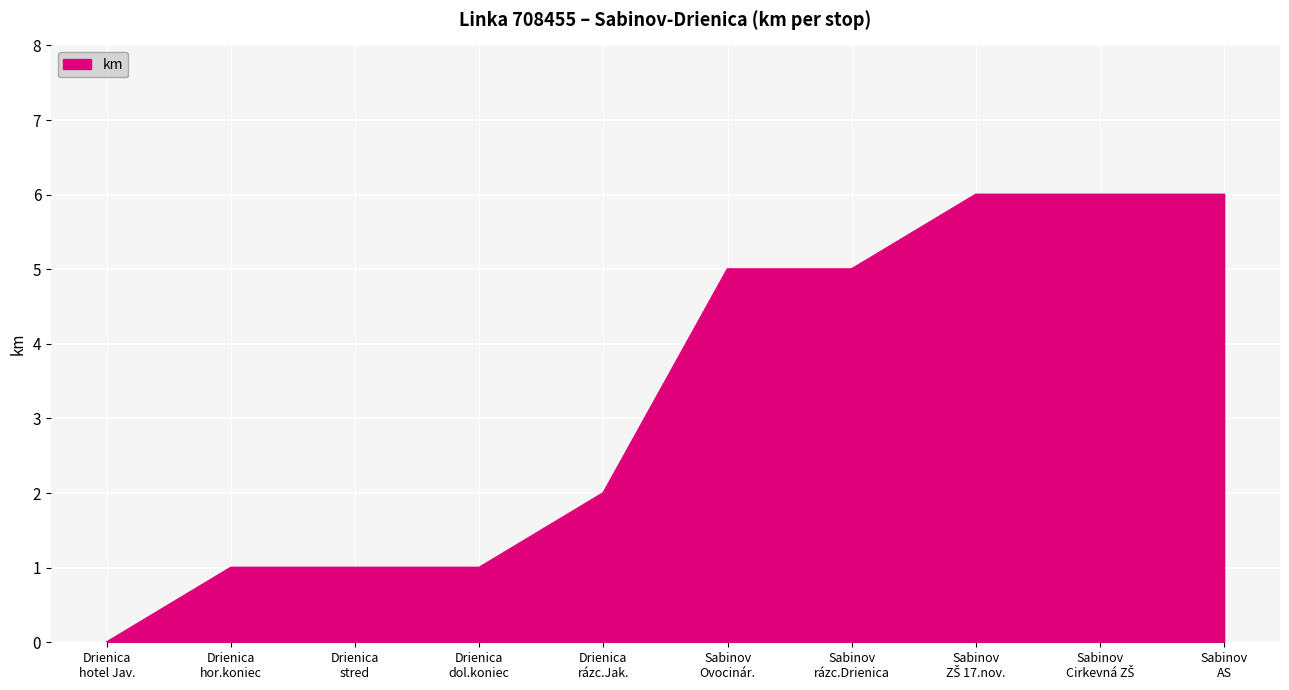

What is the difference between the maximum and minimum values?

6